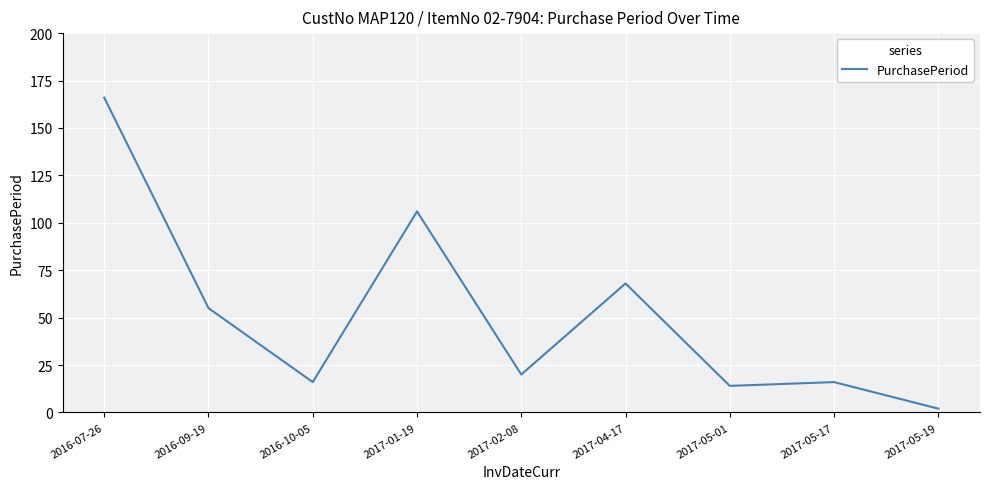

What is the difference between the maximum and minimum values?

164